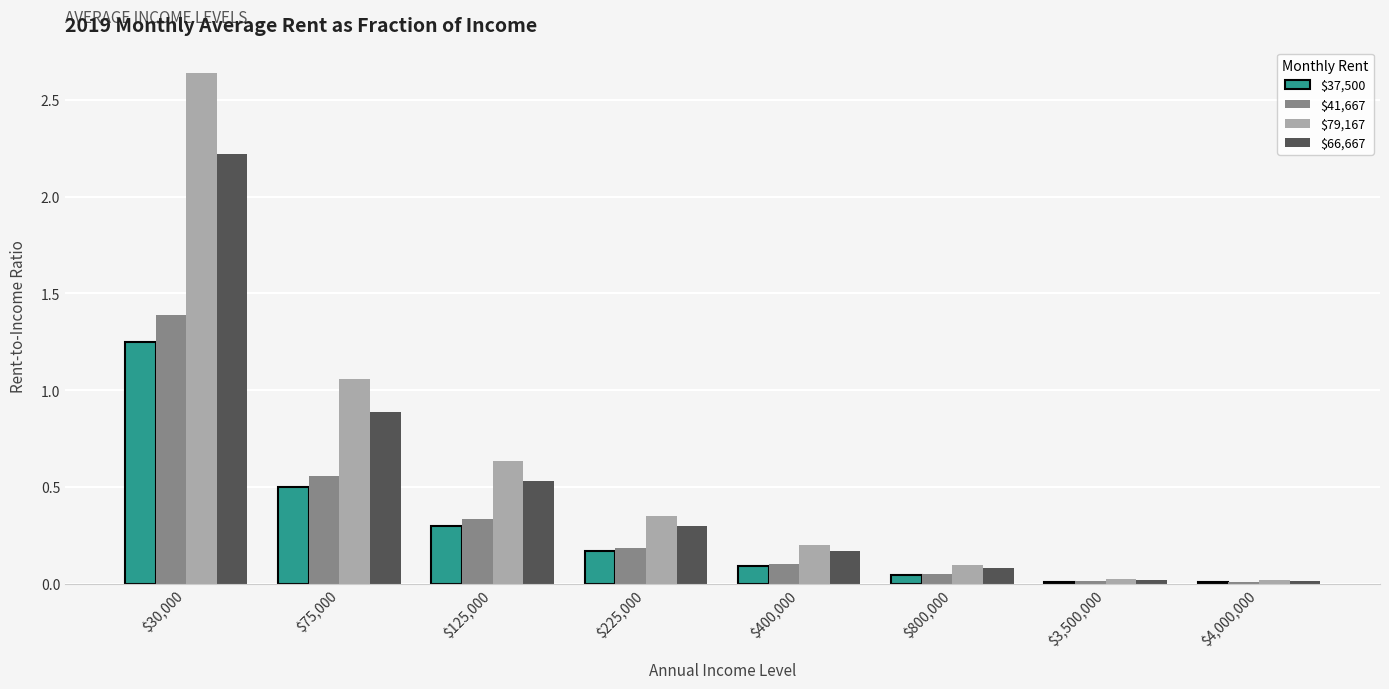

What is the difference between the maximum and second lowest values in the $41,667 series?

1.4